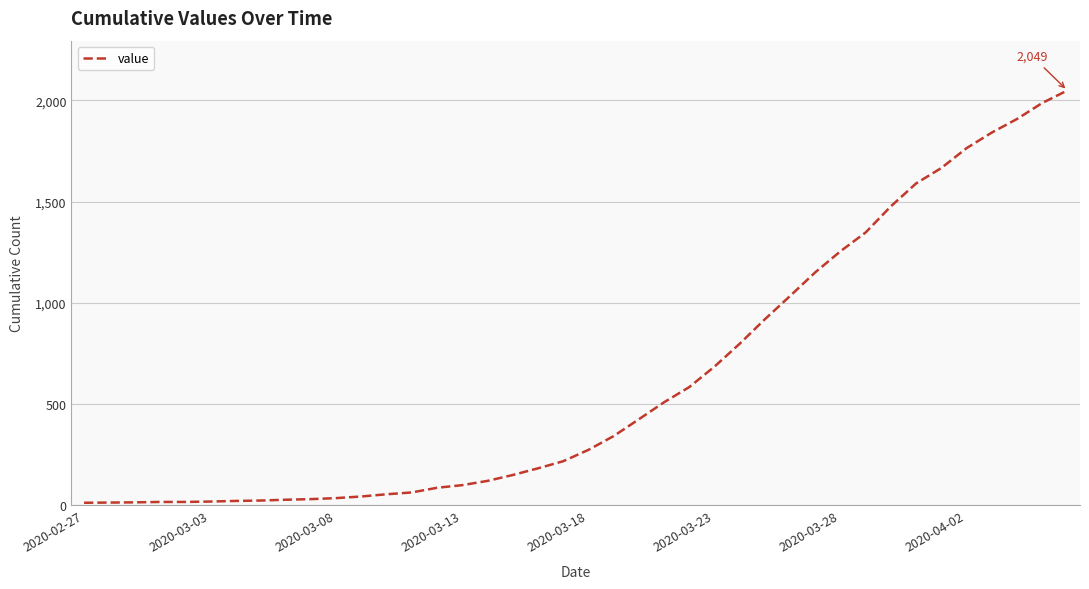

What is the greatest value displayed?

2049